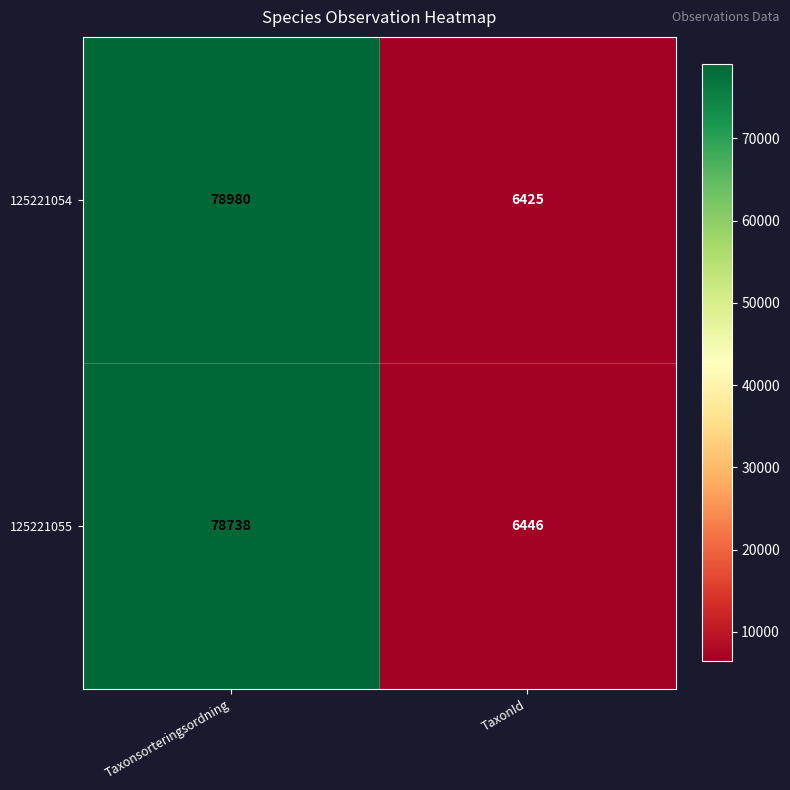

Which series has the widest spread of values?

125221054